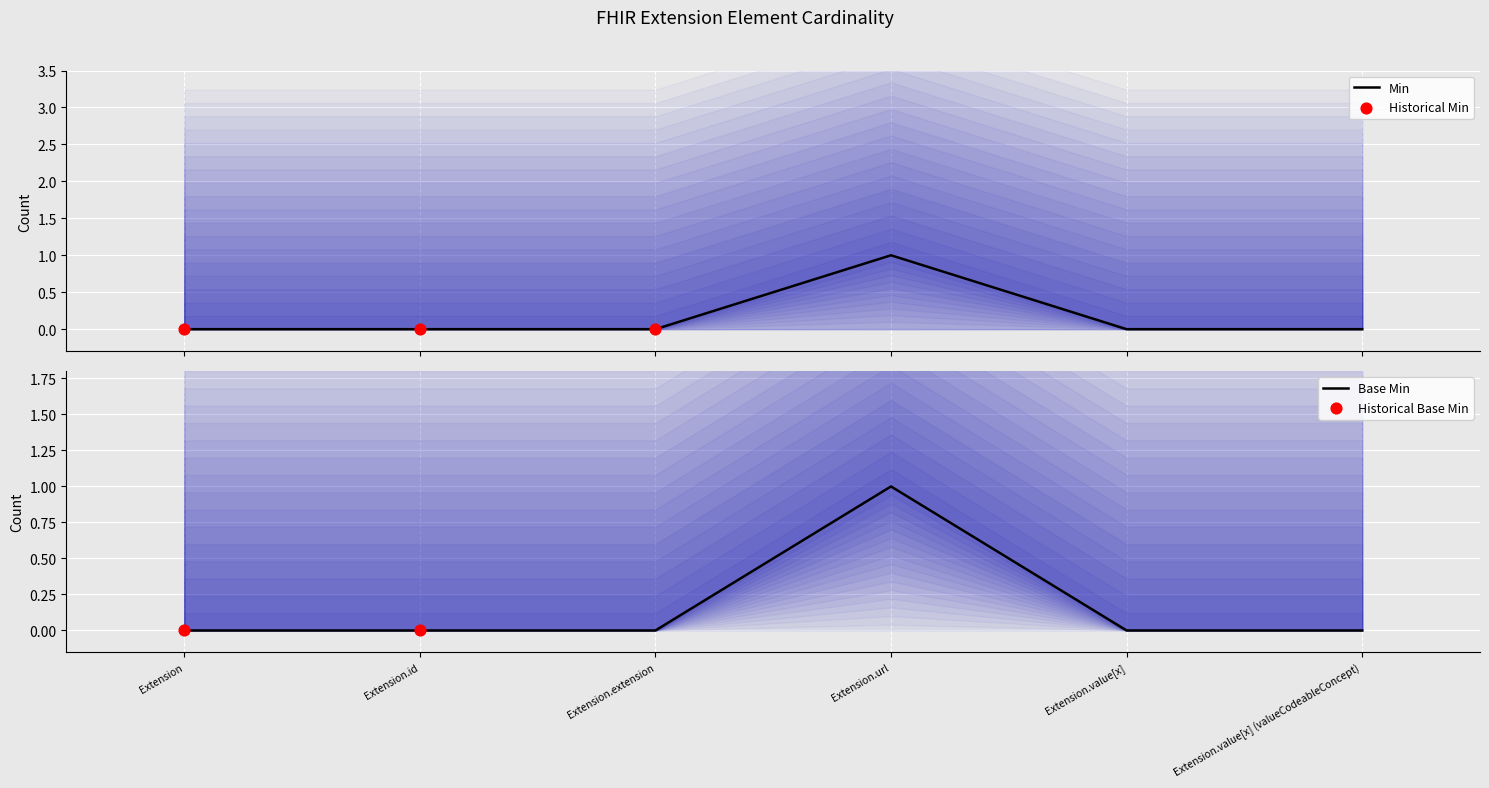

At which label does Base Min reach its peak?

Extension.url